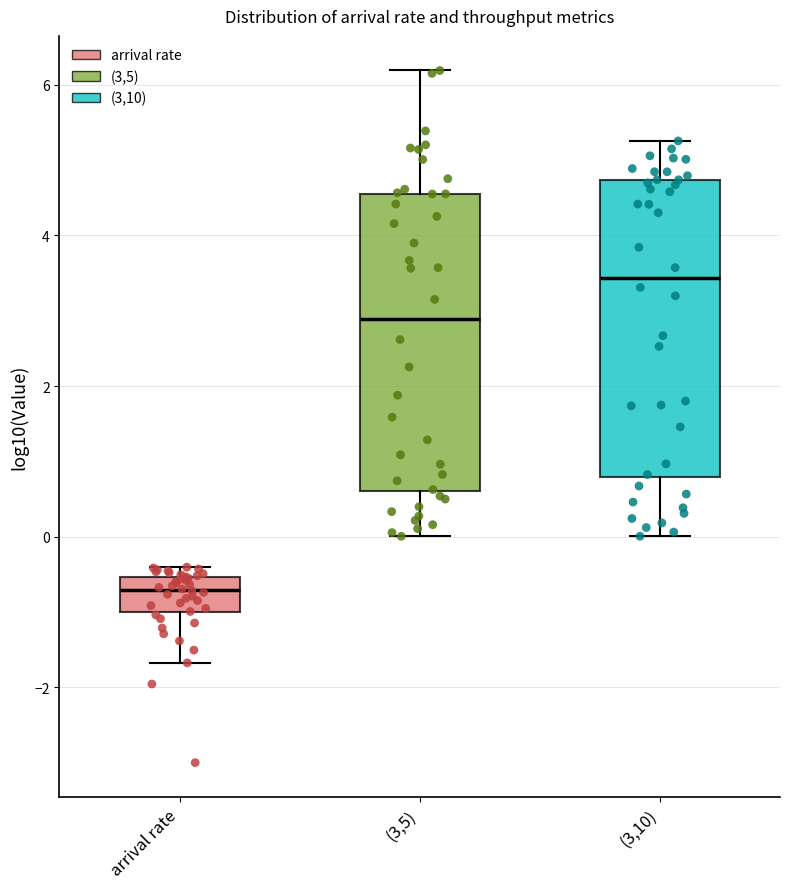

Reading left to right, transcribe this box plot: for each box, give where its median line is, the range the box spans, and where its two whiskers end, as read against the y-axis. The values are not printed on the chart, so give them approximately, as read against the axis.

arrival rate: median -0.8, box -1.0 to -0.6, whiskers -1.6 to -0.4
(3,5): median 2.8, box 0.6 to 4.6, whiskers 0.0 to 6.2
(3,10): median 3.4, box 0.8 to 4.8, whiskers 0.0 to 5.2